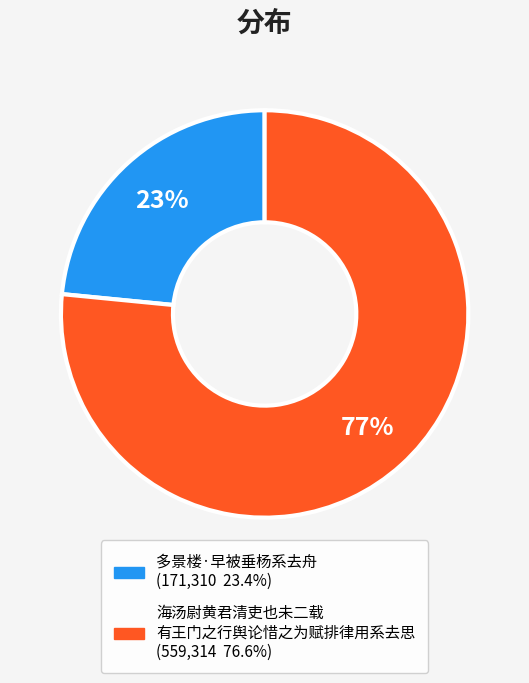

To the nearest percent, what is the average slice percentage?

50%